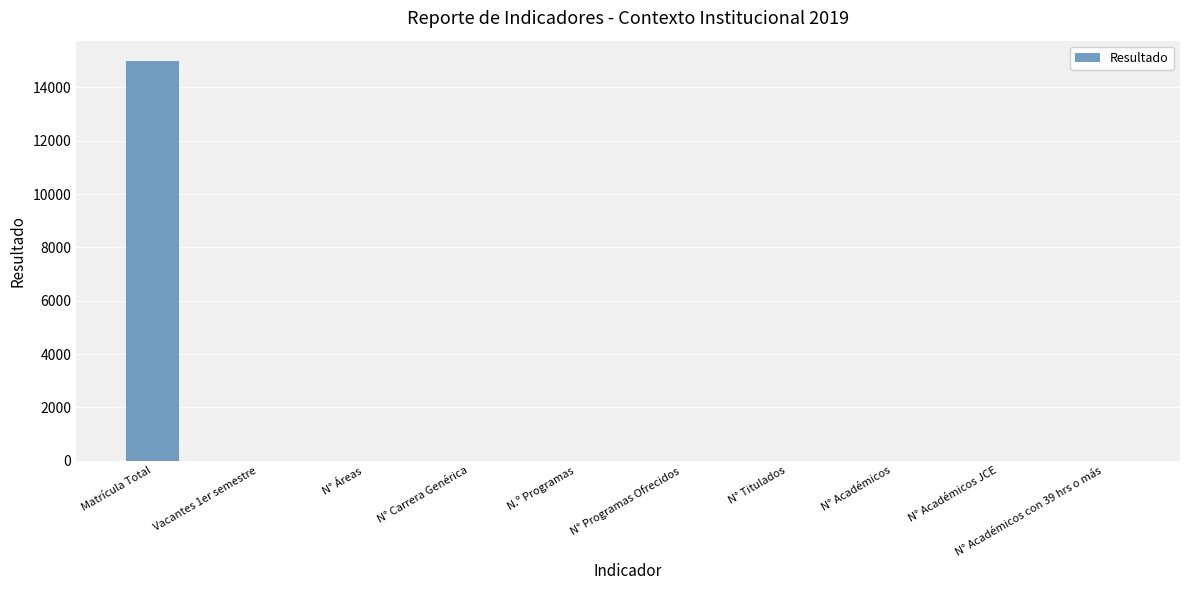

Which has a higher value, Matrícula Total or N° Carrera Genérica?

Matrícula Total